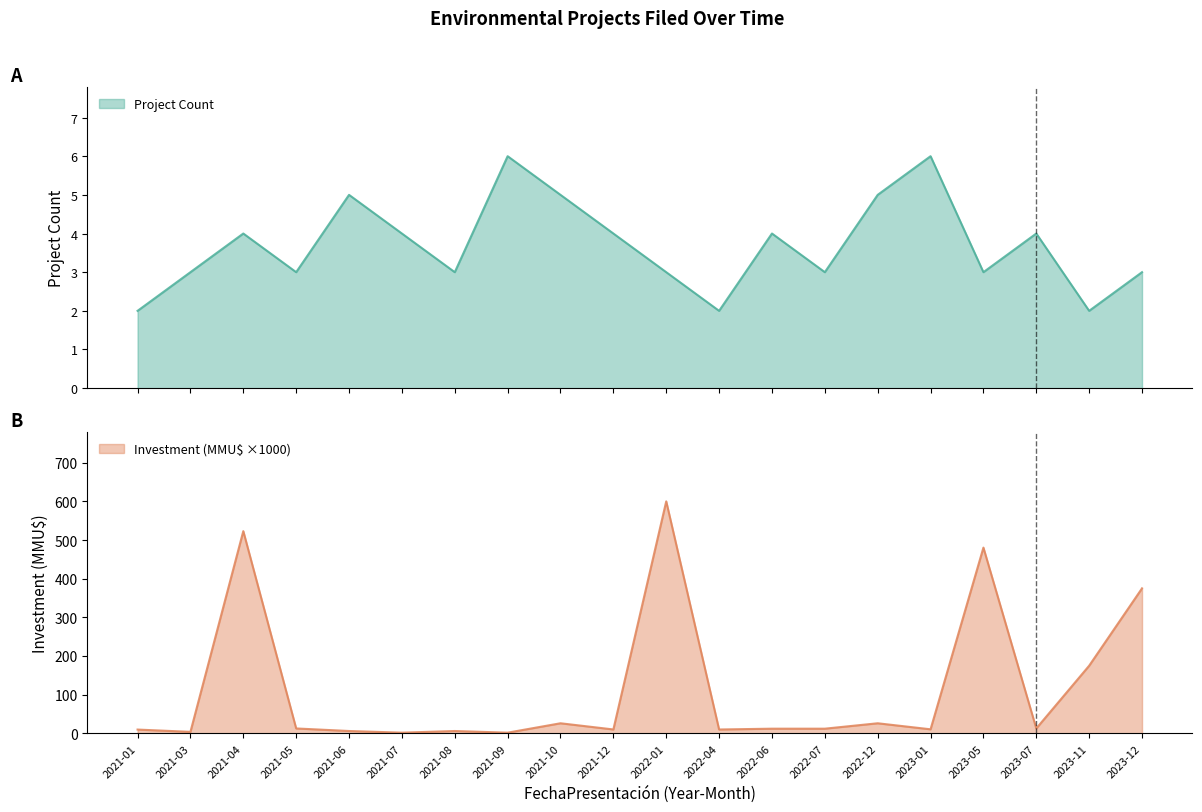

List the series in order of their peak value, highest first.

investment, count